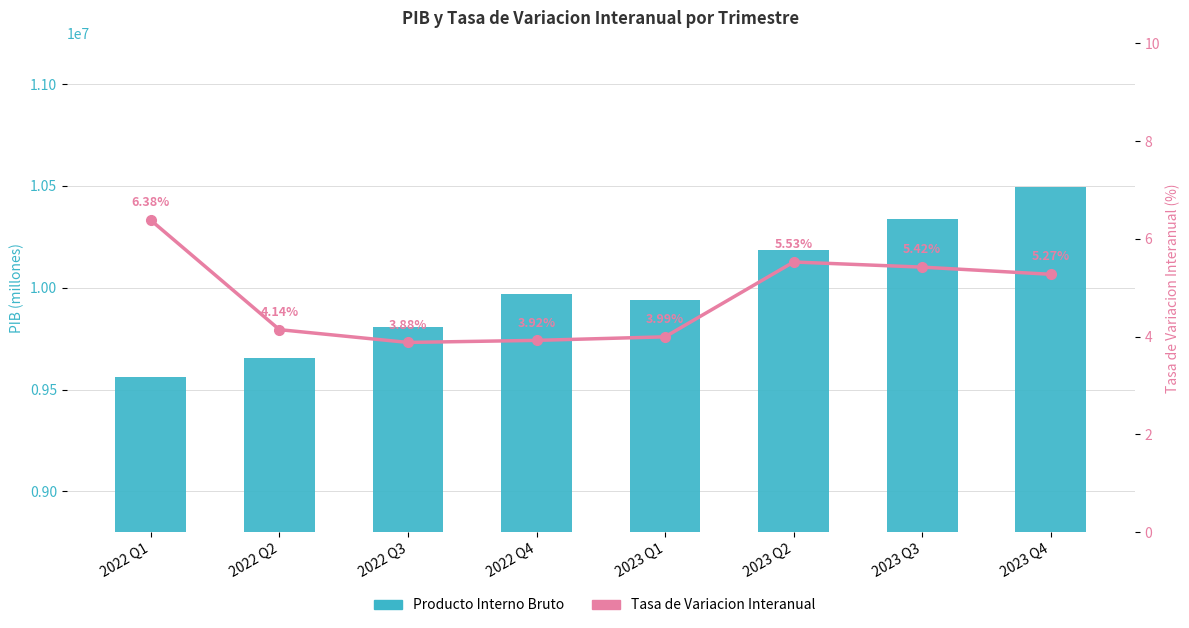

Count the number of data series in this chart.

2